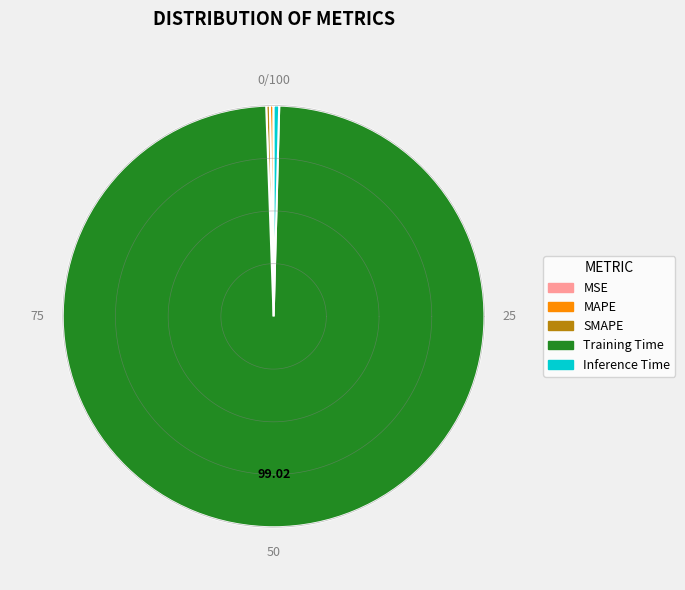

Do SMAPE and Inference Time together represent more than half of the pie?

No